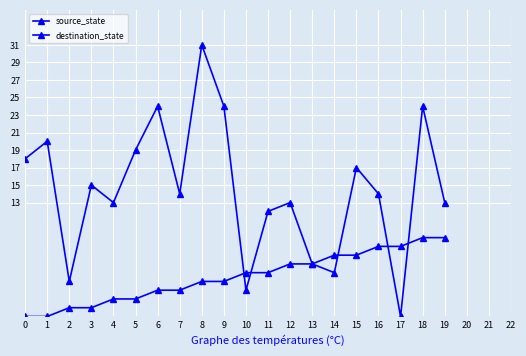

What is the difference between the maximum and second lowest values in the destination_state series?

28